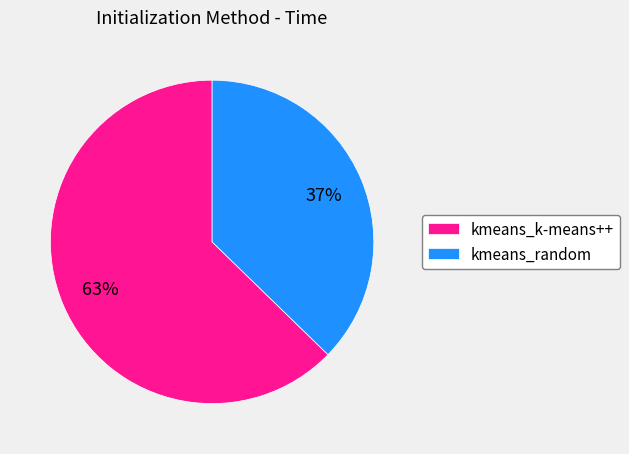

Which category has the biggest portion of the pie?

kmeans_k-means++